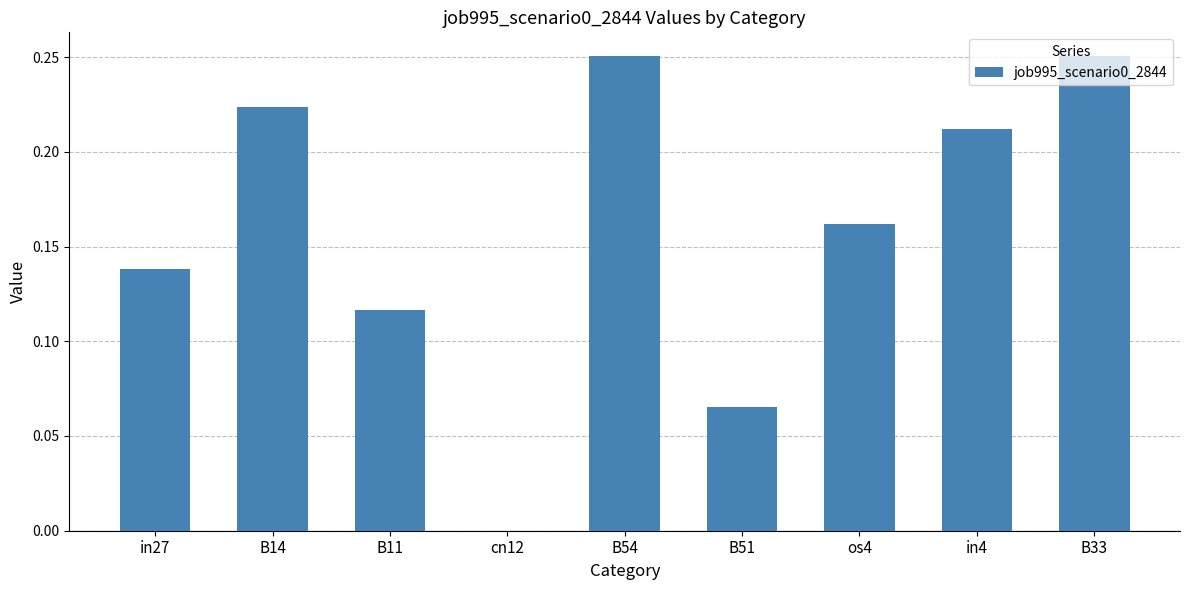

What is the sum of all values?

1.4